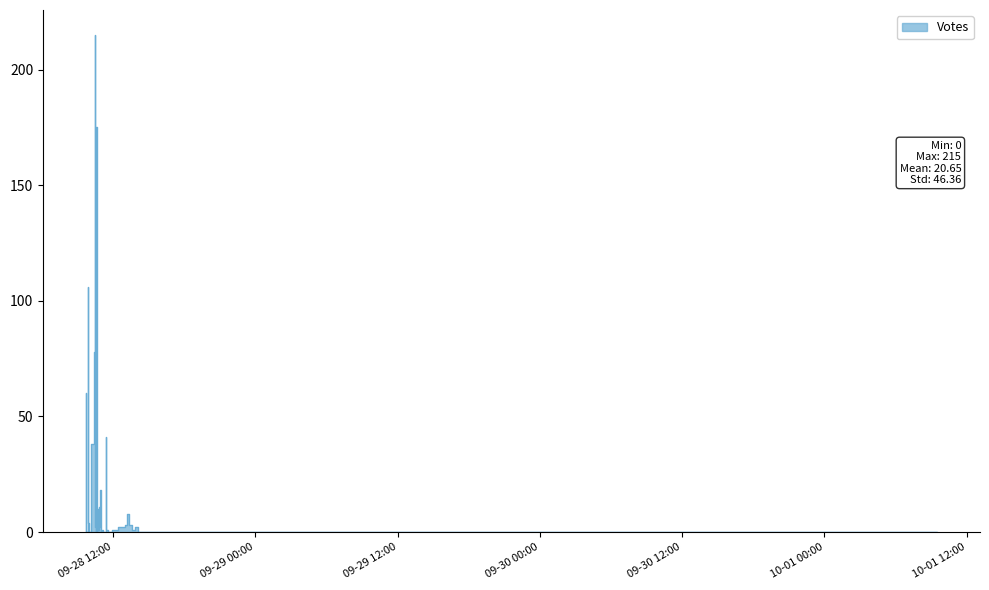

What is the difference between the maximum and minimum values?

215